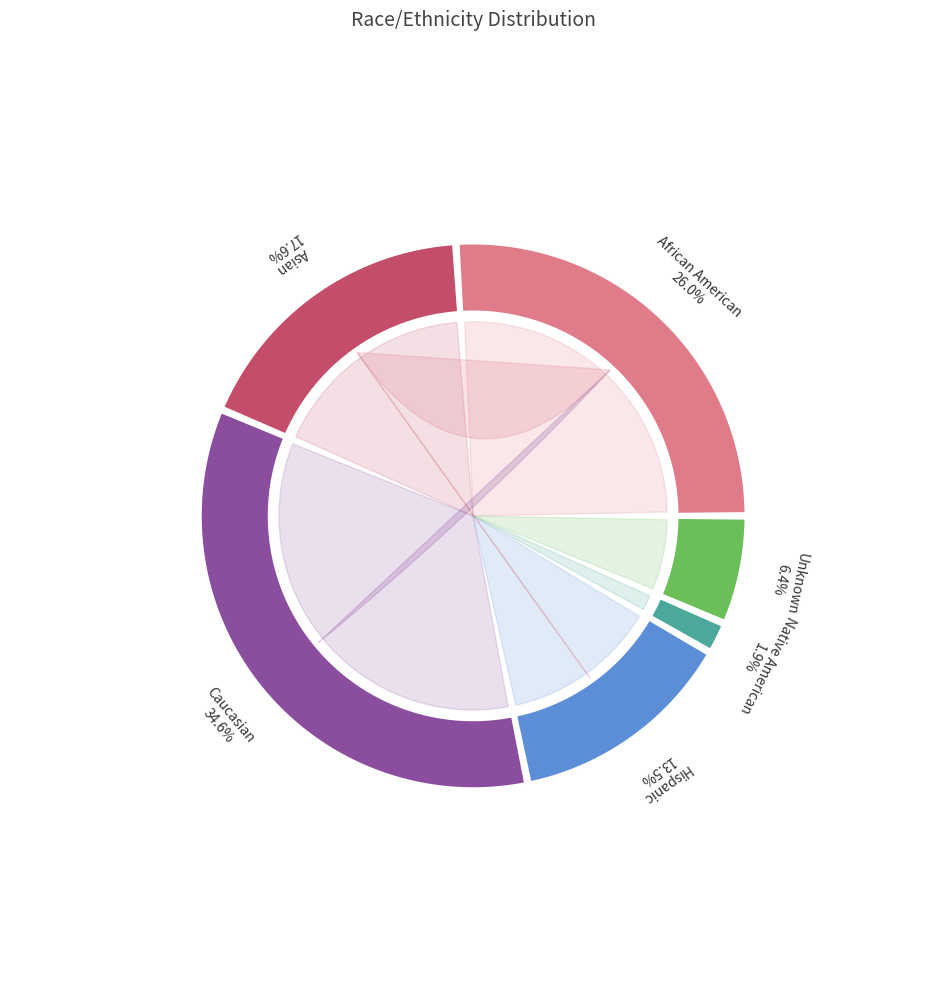

How many slices are in this pie chart?

6